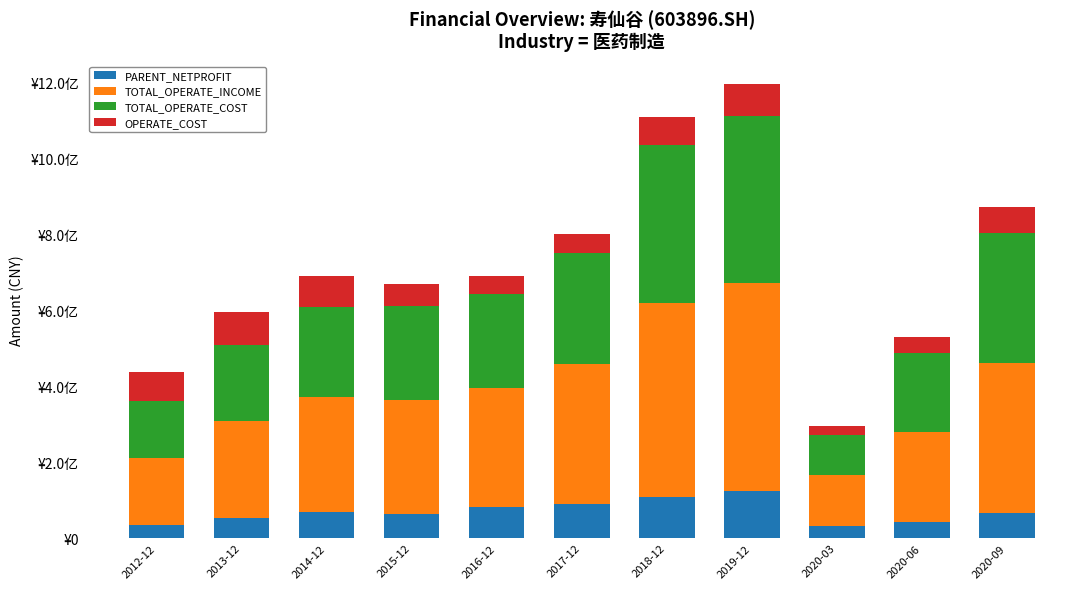

Does the chart contain stacked bars?

Yes